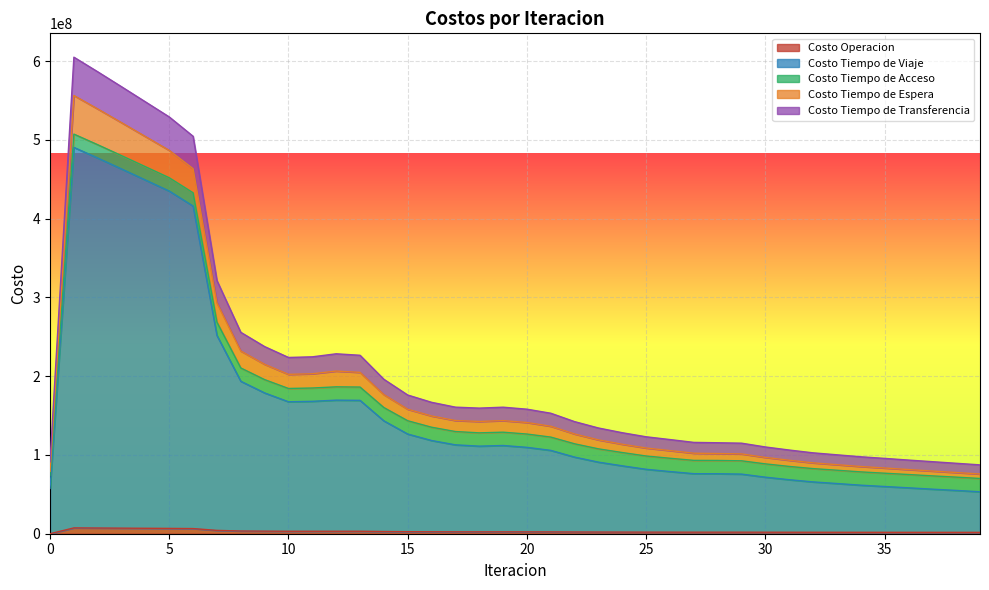

Which has a higher value, 35 or 20?

20